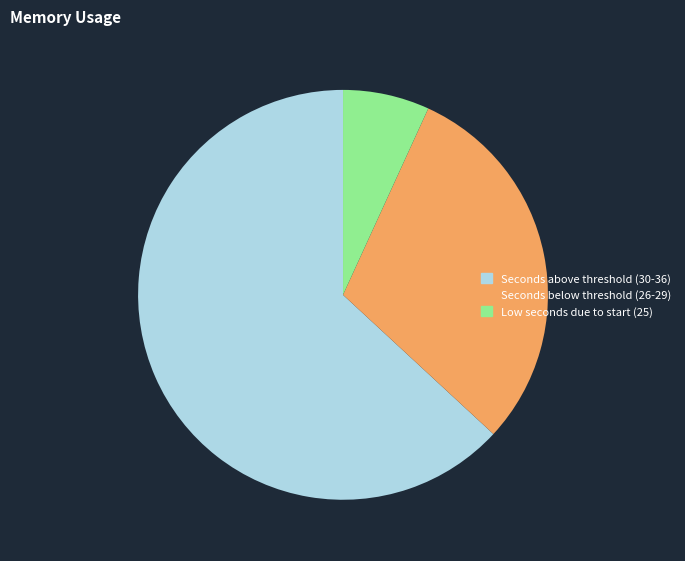

Is there a majority slice in this chart?

Yes